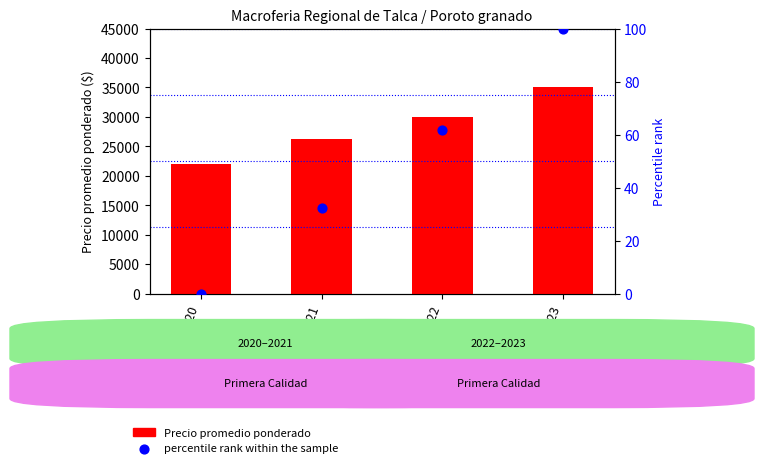

What are all the series names shown in the legend?

Precio promedio ponderado, percentile rank within the sample